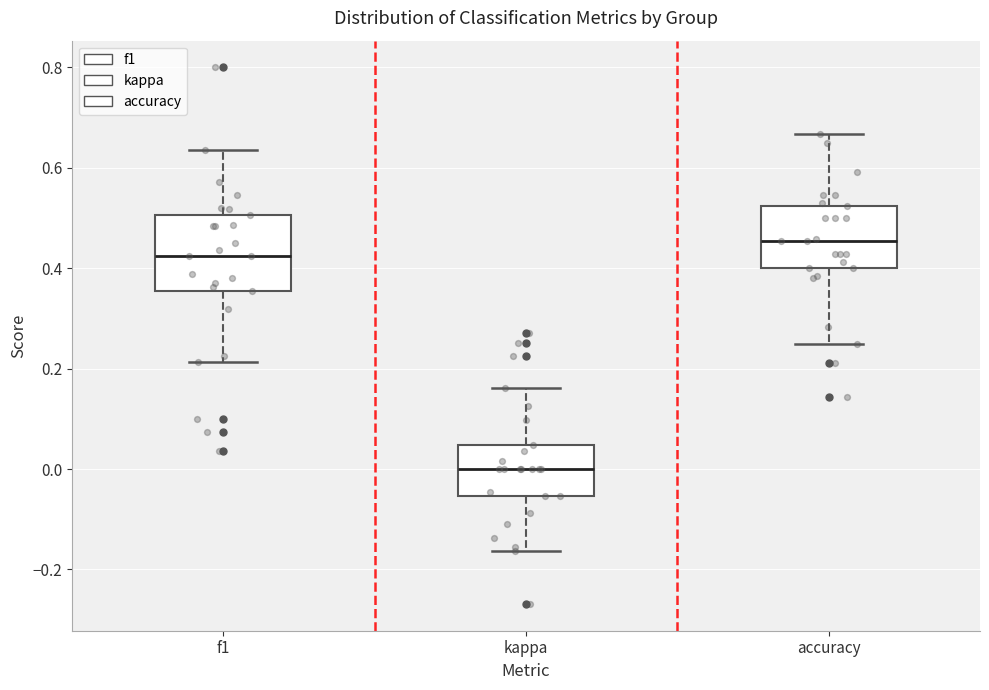

Reading left to right, transcribe this box plot: for each box, give where its median line is, the range the box spans, and where its two whiskers end, as read against the y-axis. The values are not printed on the chart, so give them approximately, as read against the axis.

f1: median 0.42, box 0.36 to 0.50, whiskers 0.22 to 0.64
kappa: median 0.00, box -0.06 to 0.04, whiskers -0.16 to 0.16
accuracy: median 0.46, box 0.40 to 0.52, whiskers 0.26 to 0.66